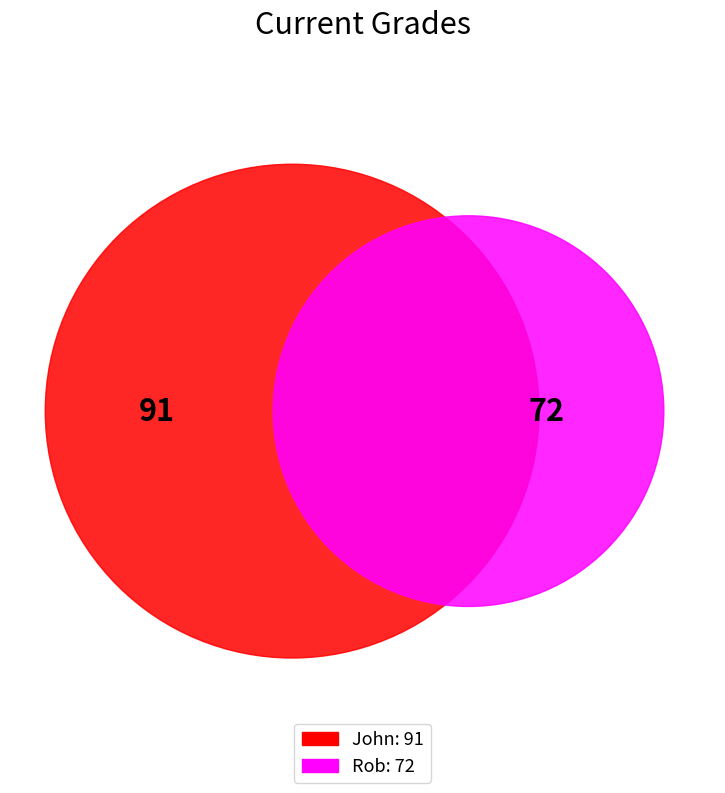

What is the change in value from John to Rob?

-19